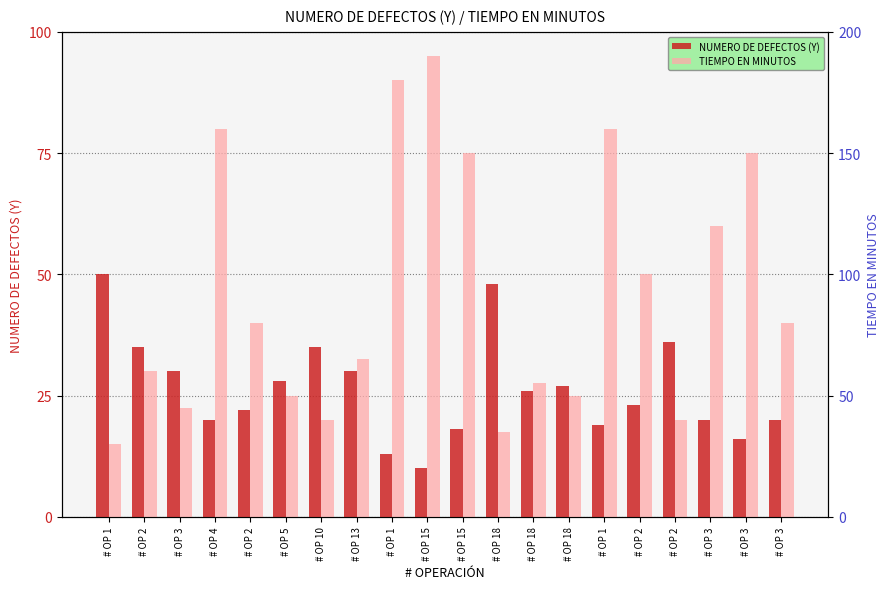

At which label is TIEMPO EN MINUTOS closest to 110?

# OP 2